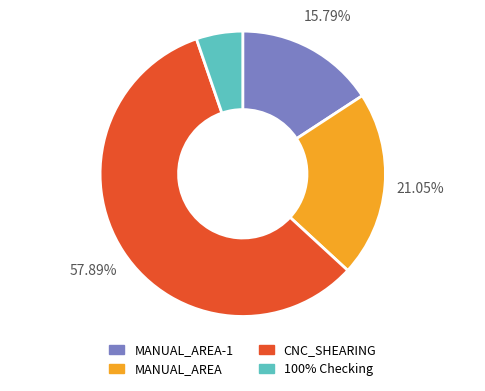

To the nearest percent, what percentage of the pie is CNC_SHEARING?

58%